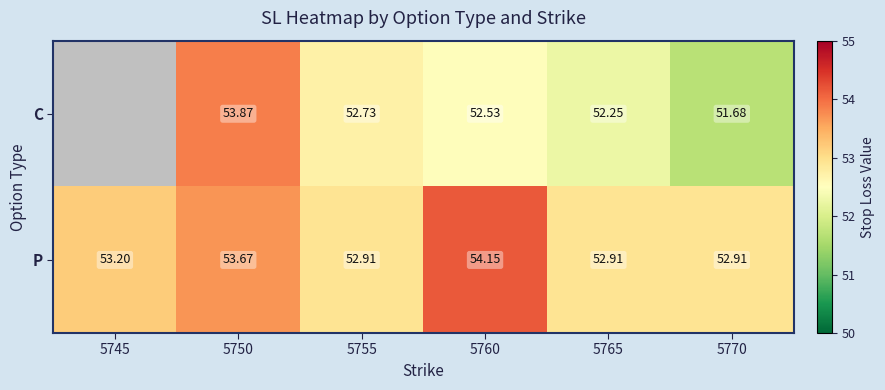

How many data points in P are less than 53?

3